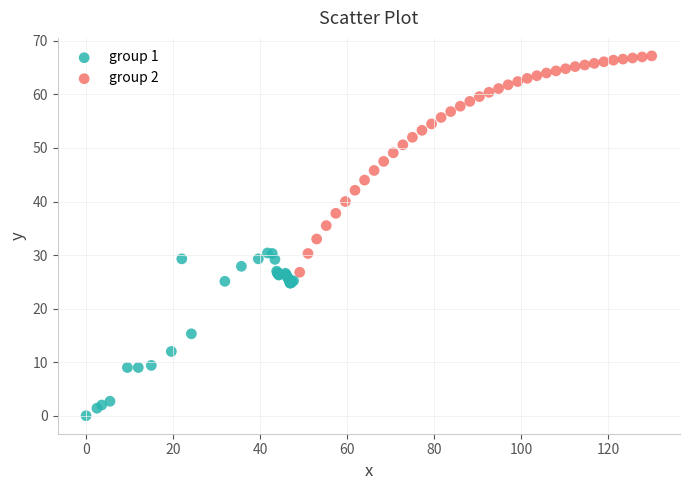

Which series reaches the minimum Y coordinate?

group 1